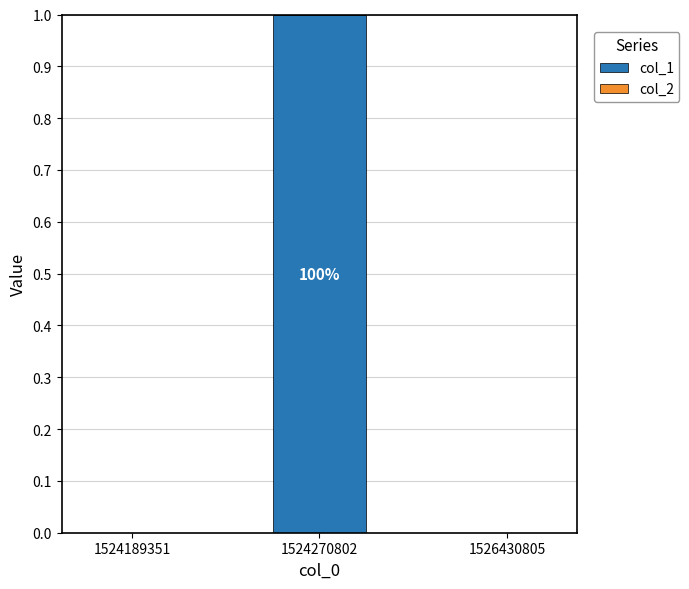

Which has a higher value, 1524270802 or 1524189351?

1524270802